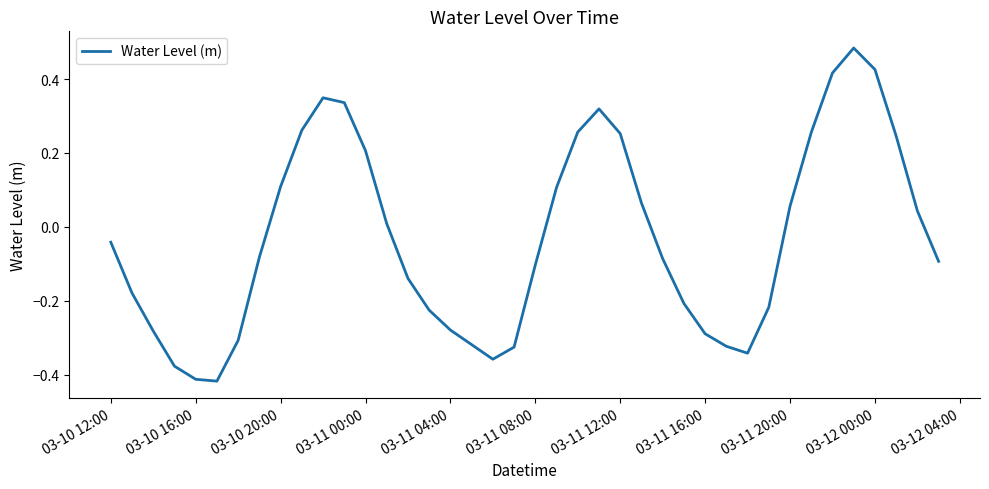

What is the difference between the maximum and minimum values?

0.9